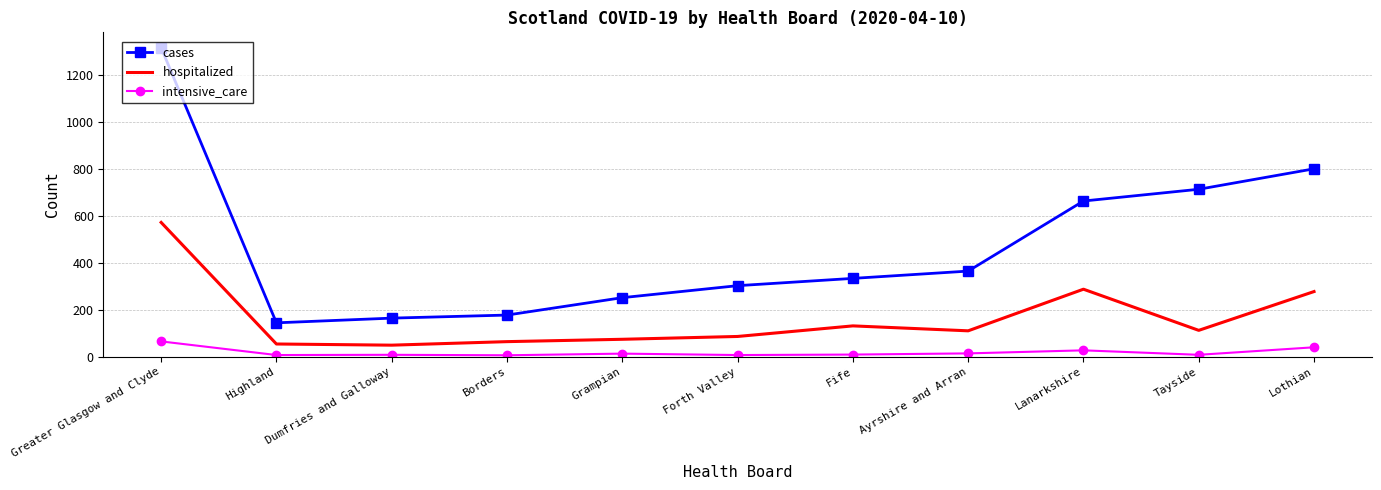

List the series in order of their peak value, highest first.

cases, hospitalized, intensive_care